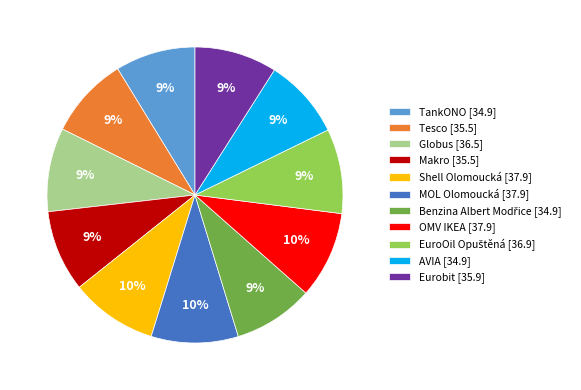

Does OMV IKEA account for over 50% of the chart?

No